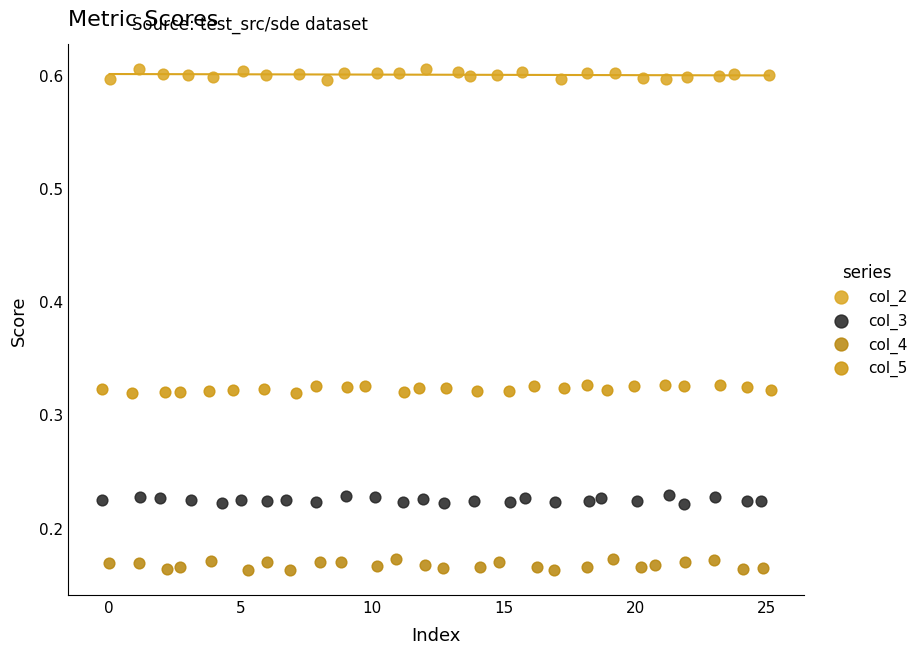

What are all the series names shown in the legend?

col_2, col_3, col_4, col_5